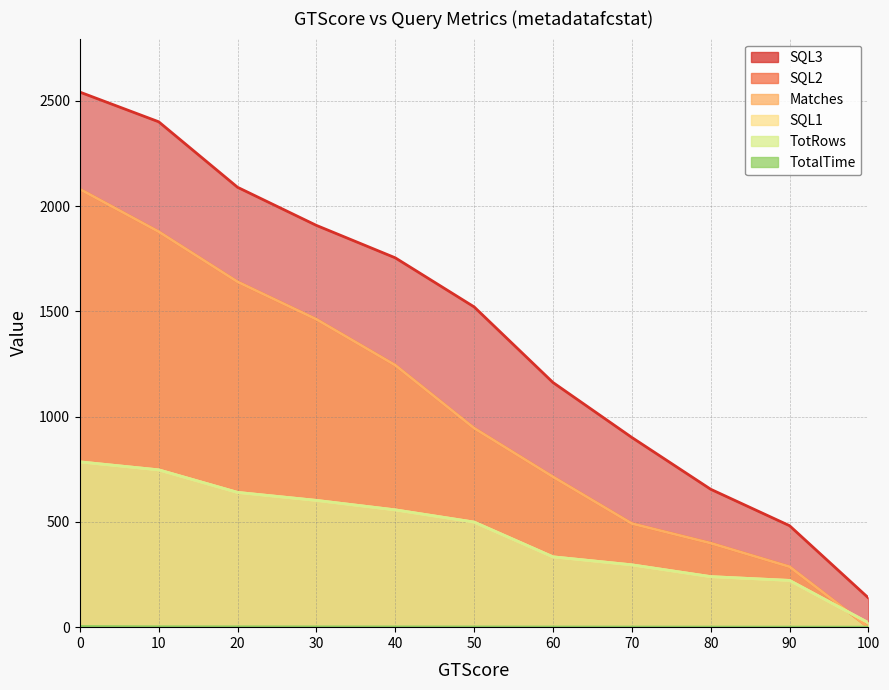

How many lines are shown in the chart?

6